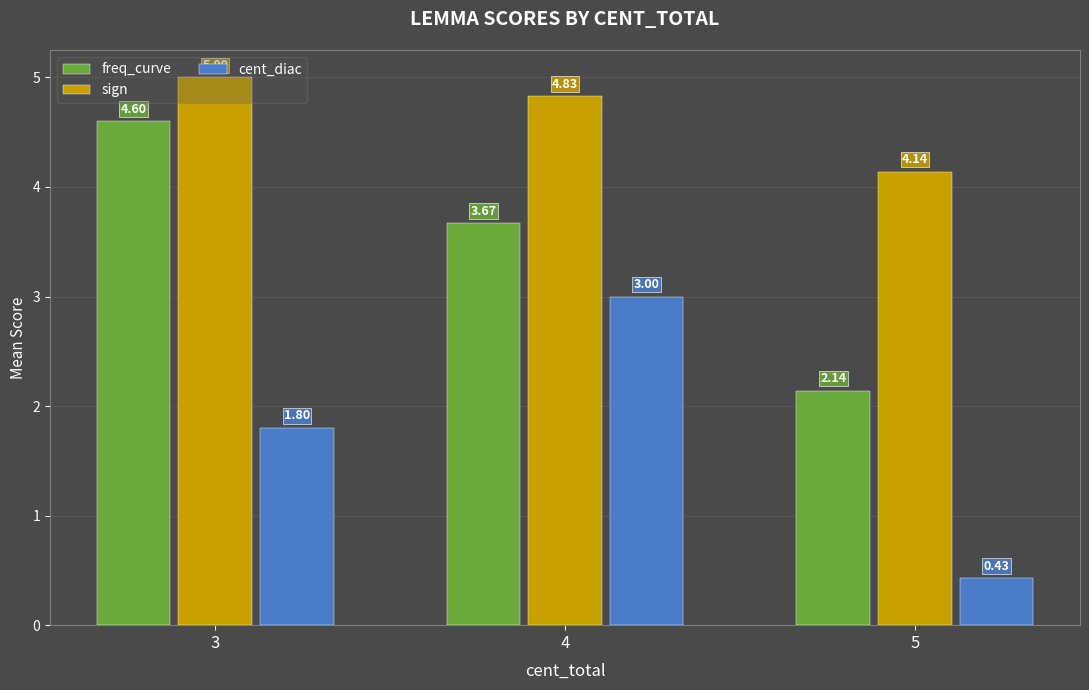

Where is freq_curve nearest to the value 3?

4